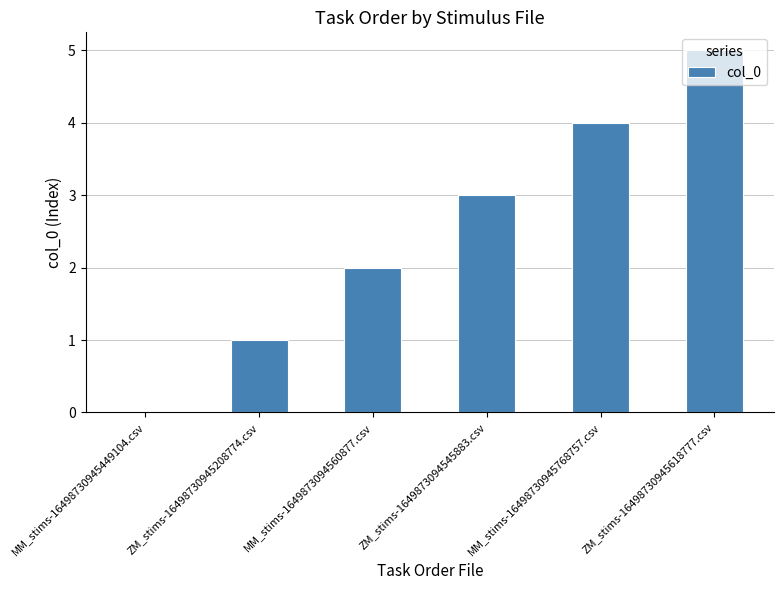

What is the approximate value at ZM_stims-1649873094545883.csv?

3